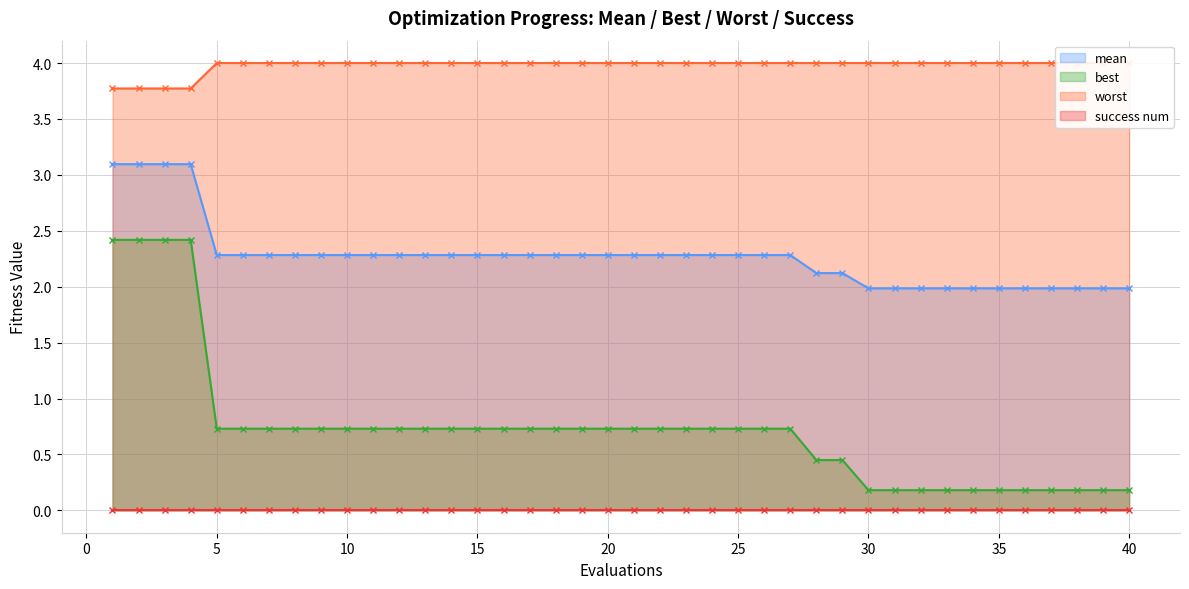

What is the highest value of the best series?

2.4